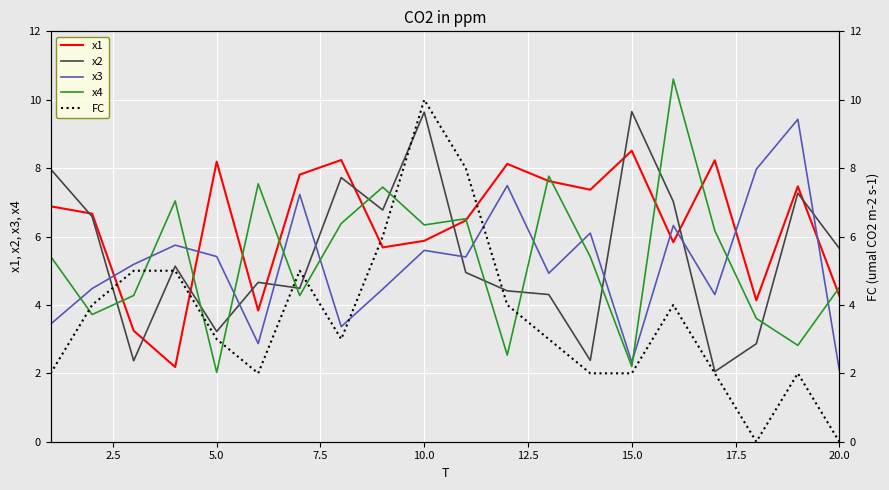

Reading left to right, list all the values displayed in this chart.

x1: 6.9	6.7	3.2	2.2	8.2	3.8	7.8	8.2	5.7	5.9	6.5	8.1	7.6	7.4	8.5	5.8	8.2	4.1	7.5	4.3
x2: 8.0	6.6	2.4	5.1	3.2	4.7	4.5	7.7	6.8	9.6	4.9	4.4	4.3	2.4	9.7	7.0	2.1	2.9	7.3	5.7
x3: 3.4	4.5	5.2	5.7	5.4	2.9	7.2	3.4	4.5	5.6	5.4	7.5	4.9	6.1	2.3	6.3	4.3	8.0	9.4	2.1
x4: 5.4	3.7	4.3	7.0	2.0	7.5	4.3	6.4	7.4	6.3	6.5	2.5	7.8	5.4	2.2	10.6	6.2	3.6	2.8	4.5
FC: 2.0	4.0	5.0	5.0	3.0	2.0	5.0	3.0	6.0	10.0	8.0	4.0	3.0	2.0	2.0	4.0	2.0	0.0	2.0	0.0